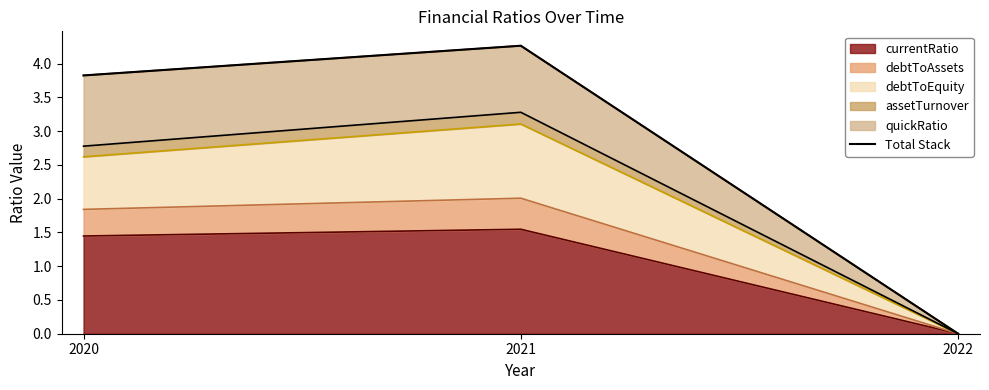

True or false: the data shows -2.2 at 2022.

False